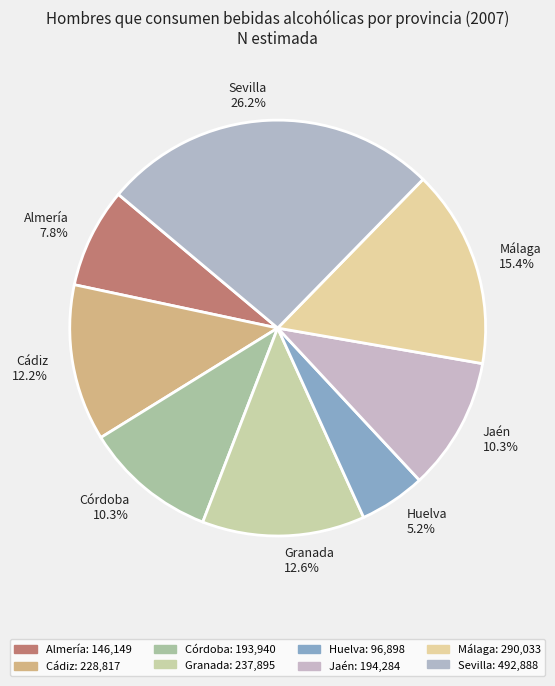

What percentage is NOT represented by Málaga?

84.6%